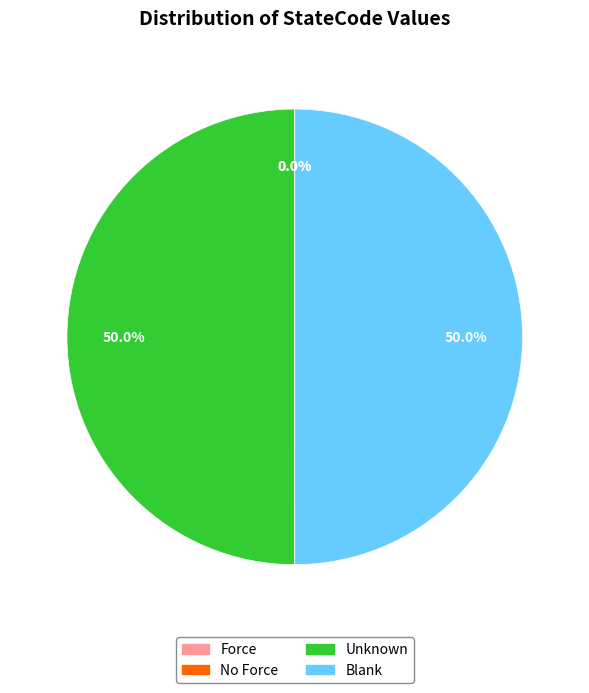

To the nearest percent, what is the average slice percentage?

25%